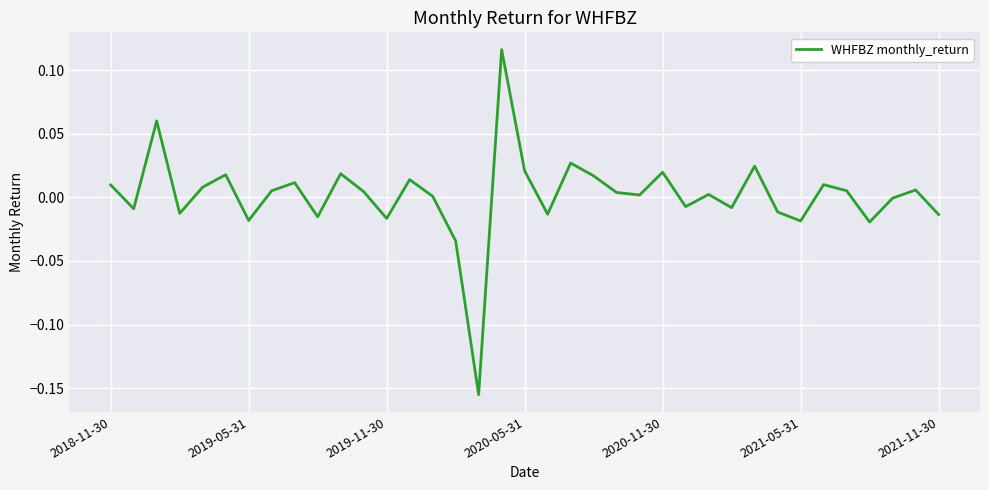

What is the difference between the maximum and minimum values?

0.3